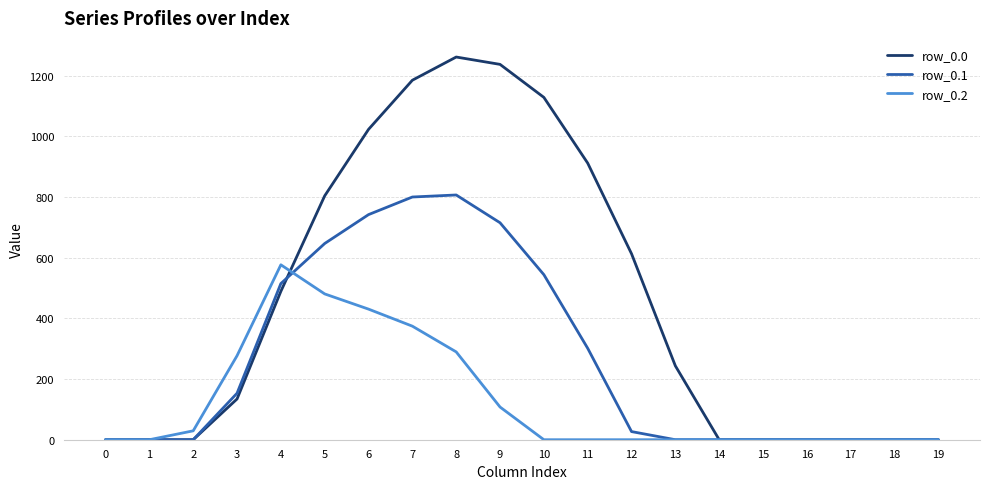

Rank the series by their maximum value, from lowest to highest.

row_0.2, row_0.1, row_0.0